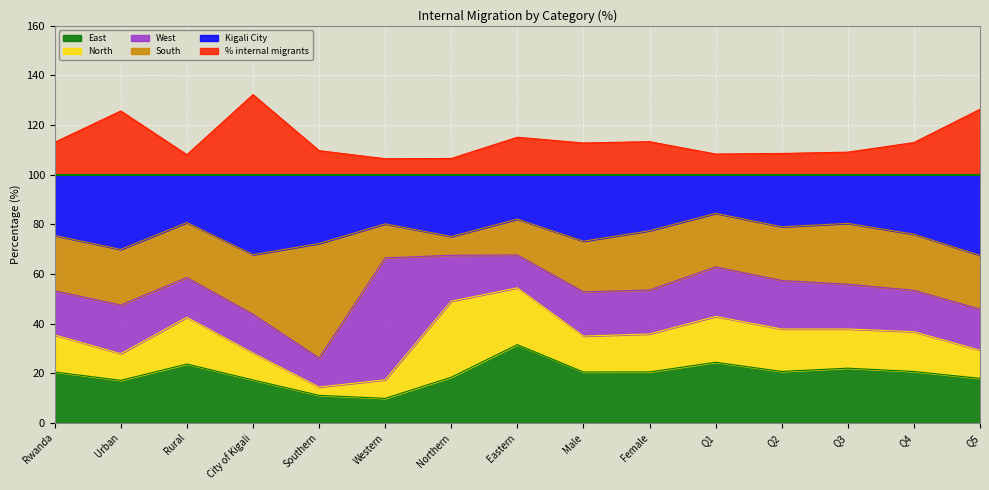

What is the total value across all series at Q3?

109.1